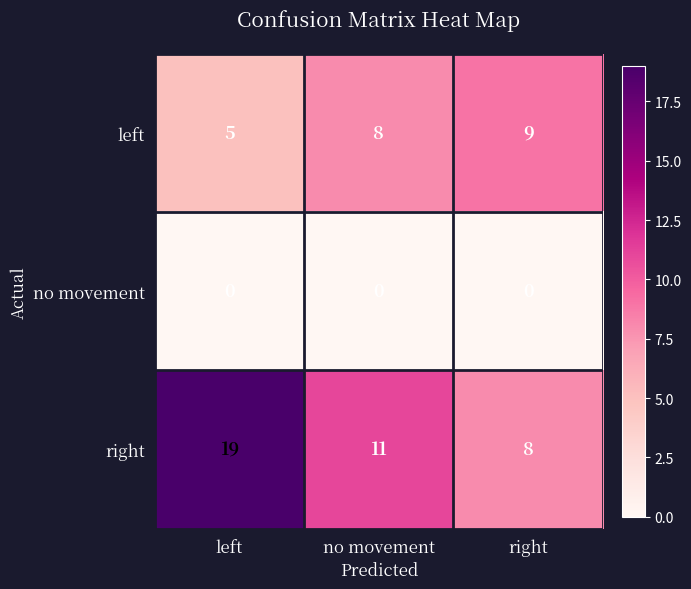

Which series has the largest range (max minus min)?

right